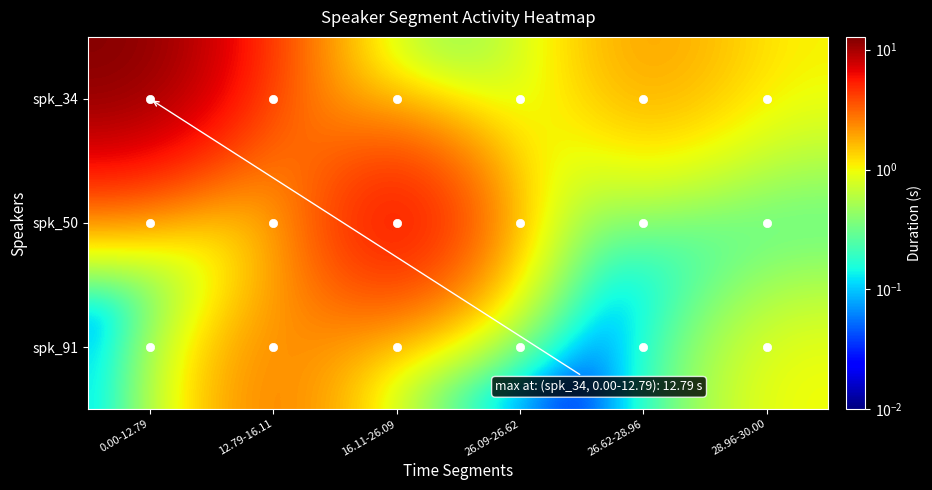

Rank the series at 16.11-26.09 from lowest to highest value.

spk_34, spk_91, spk_50